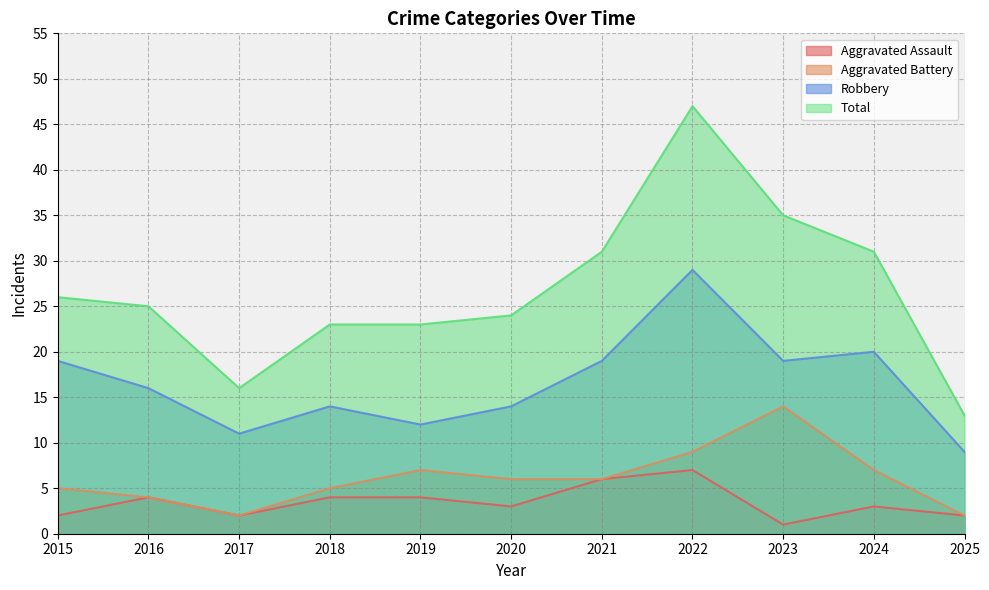

What is the value of the Total point at the 7th from the left?

31